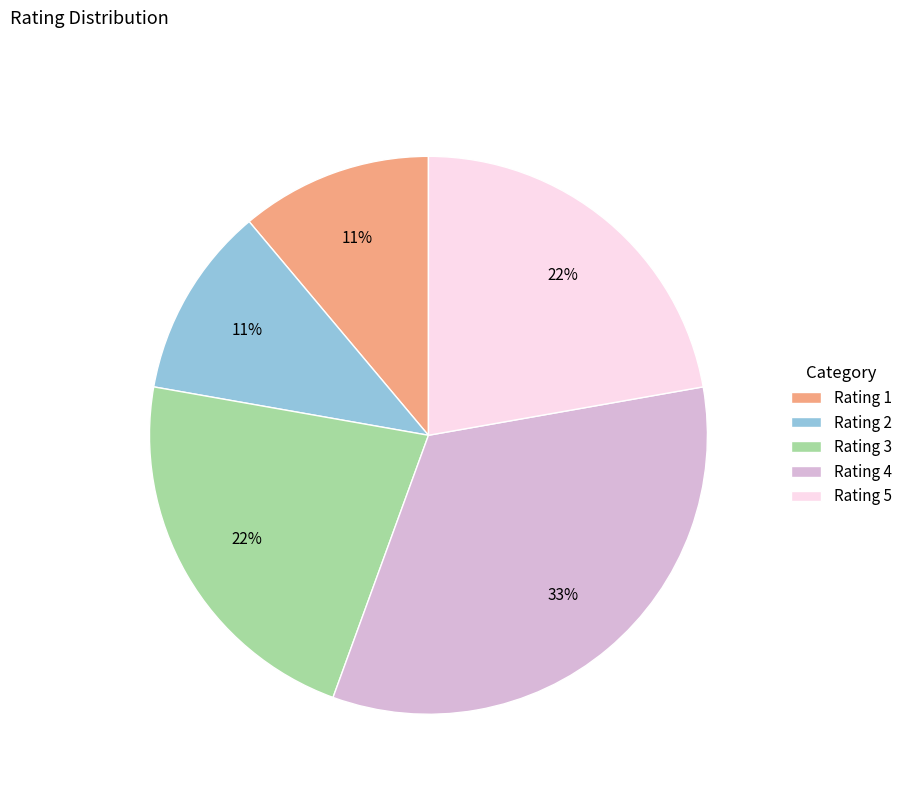

What percentage is the Rating 5 slice, to the nearest percent?

22%